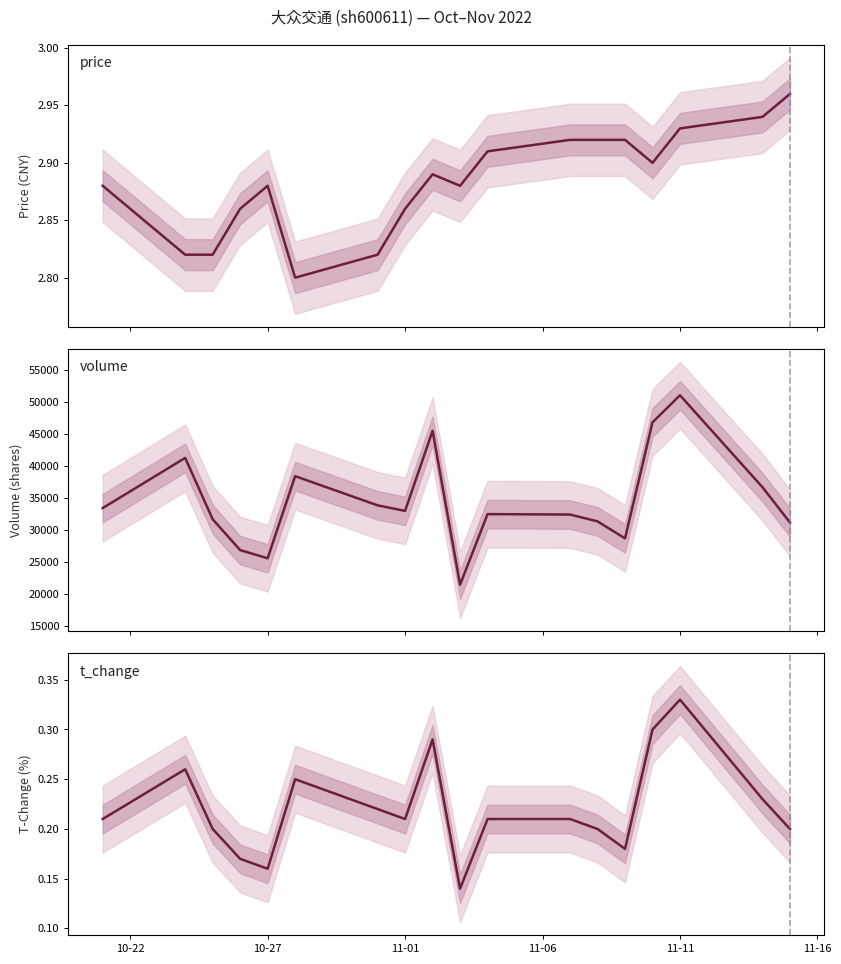

Which series has the widest spread of values?

volume